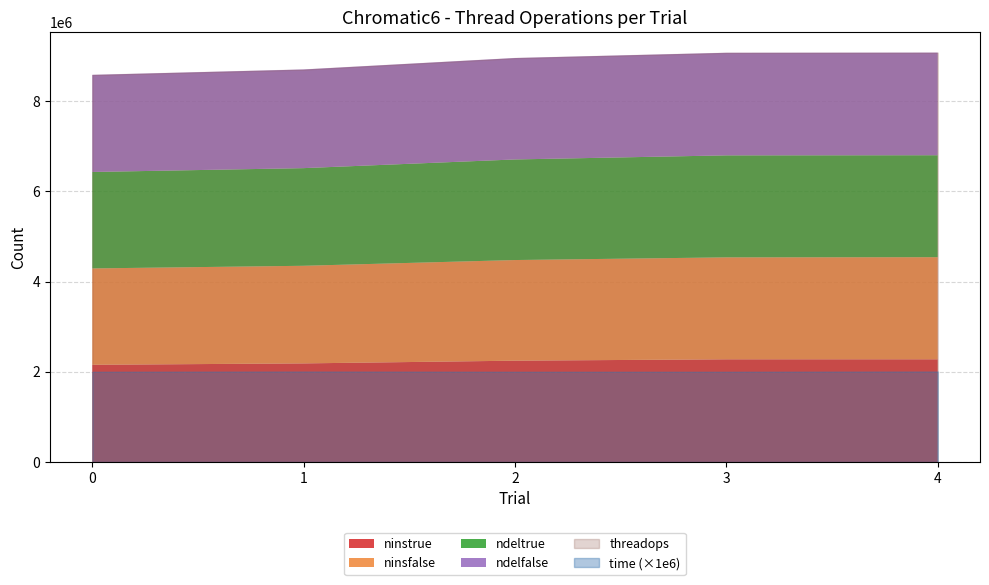

How many data points does each series have?

5